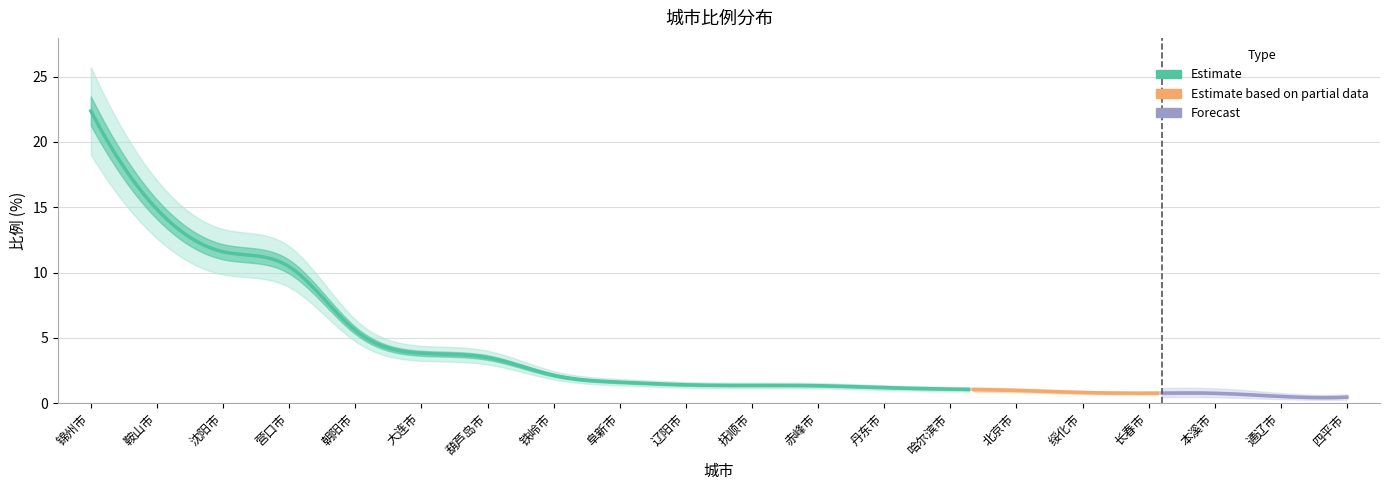

True or false: the data shows 3.8 at 大连市.

True